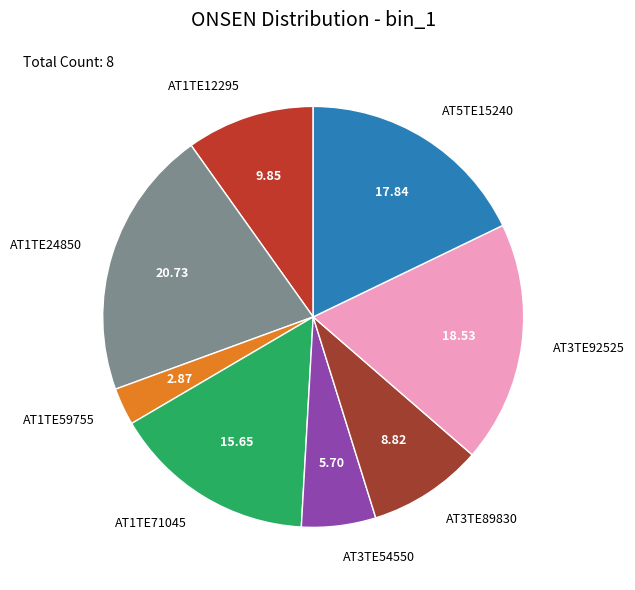

Is AT3TE92525 the majority of the pie?

No